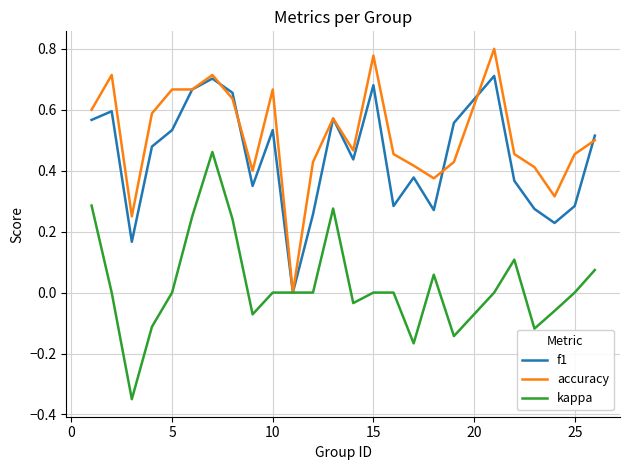

List the series in order of their peak value, highest first.

accuracy, f1, kappa